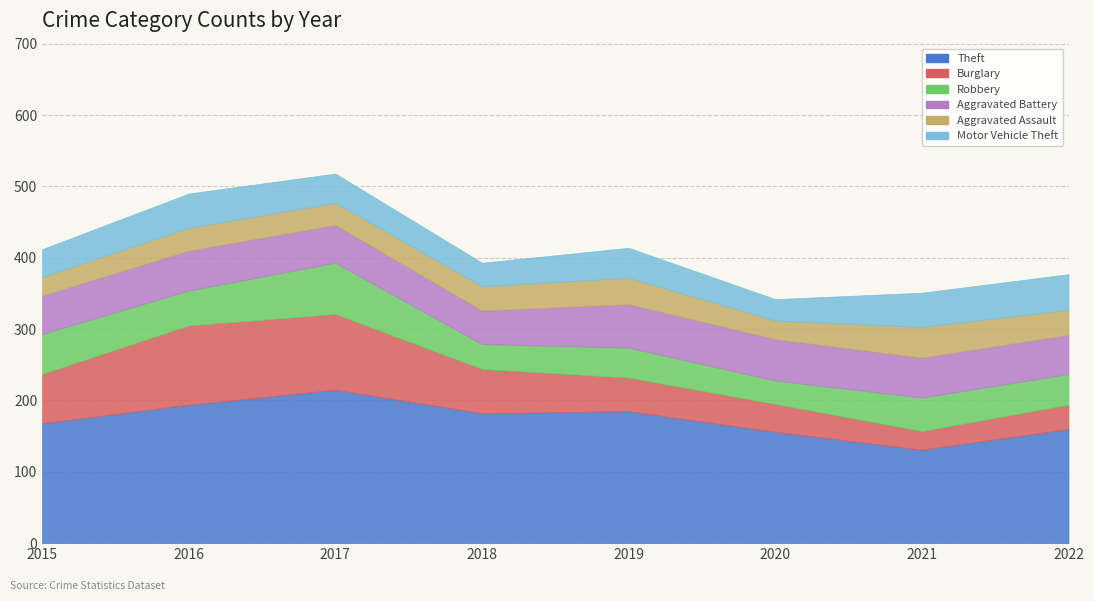

Between 2021 and 2015, which is larger?

2015